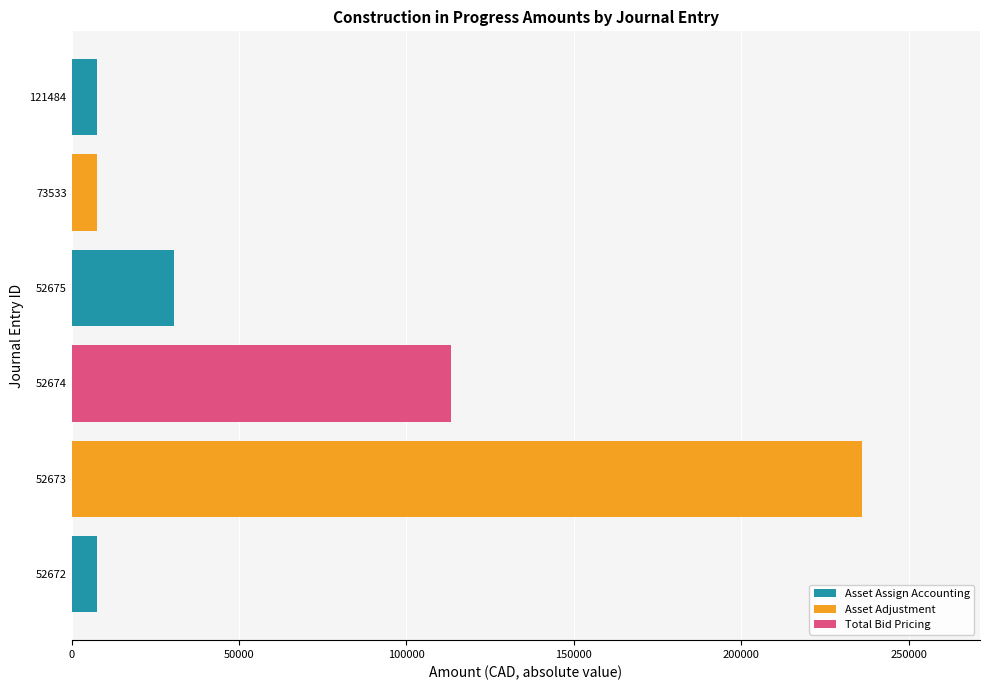

What is the sum of all values?

402529.8